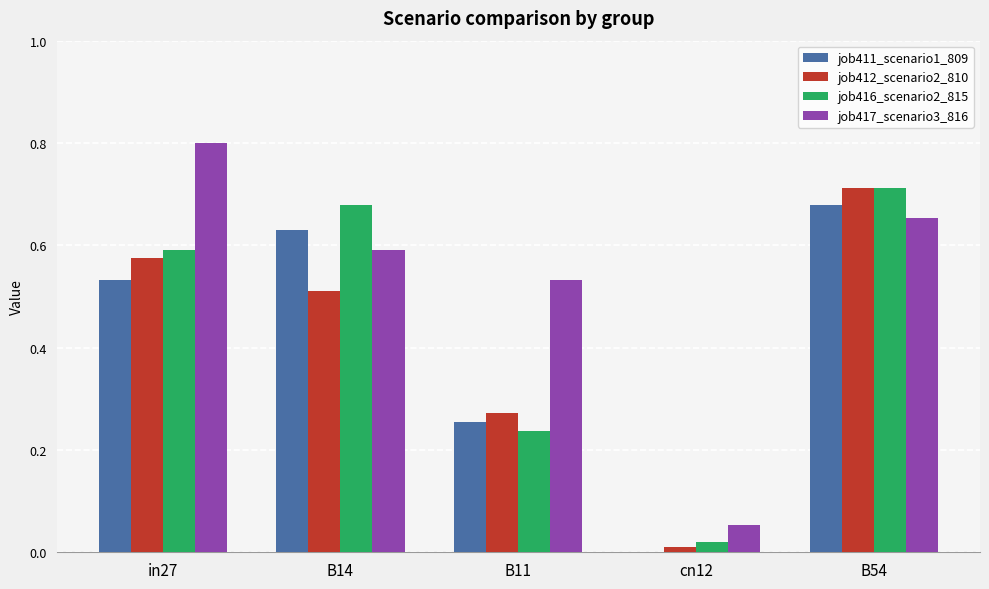

Is the value of job411_scenario1_809 at B54 greater than the value of job417_scenario3_816 at cn12?

Yes